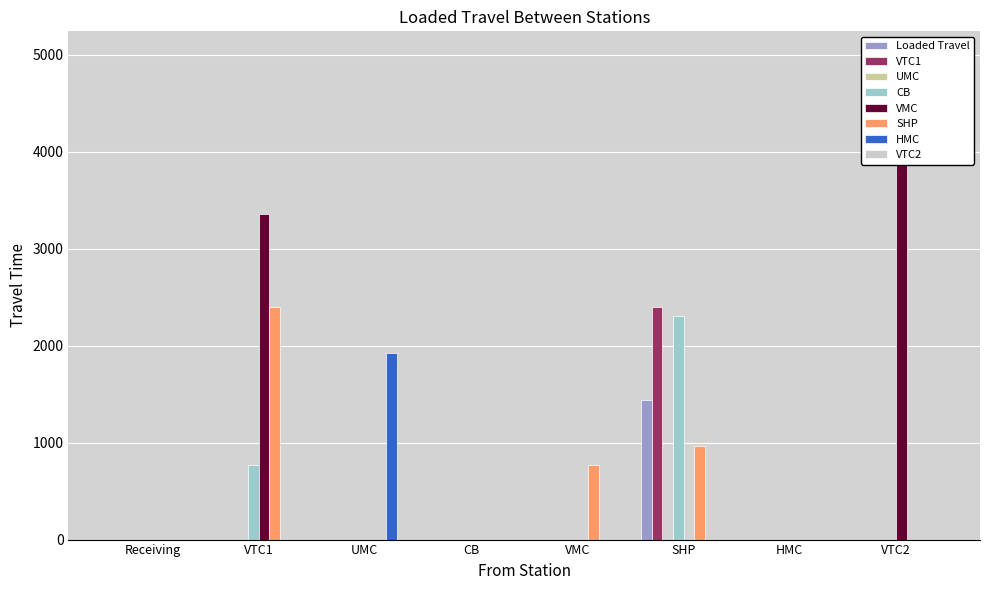

At how many categories does at least one series exceed 3269?

2